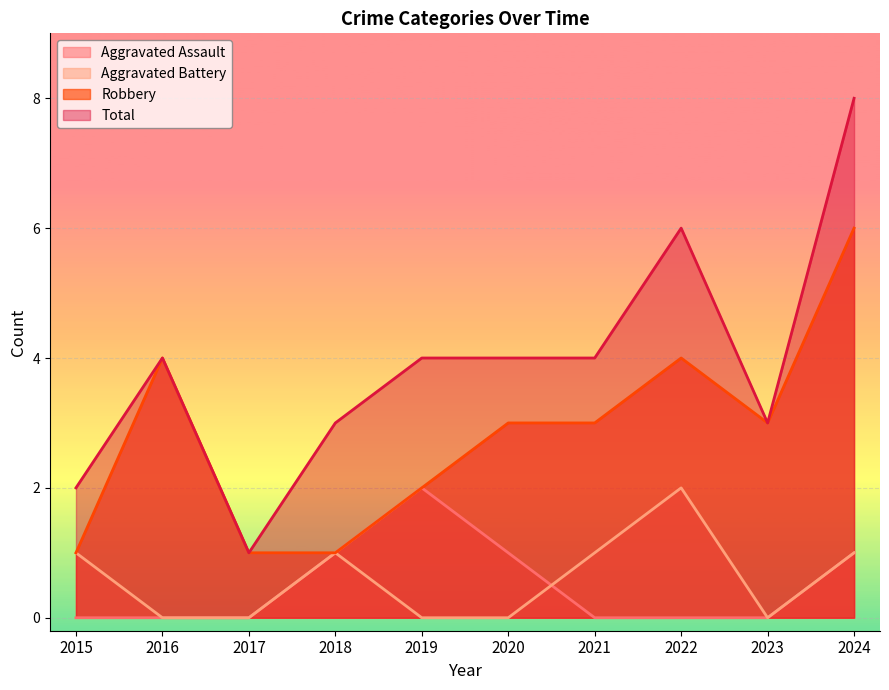

The value of Total at 2016 is 2. True or false?

False